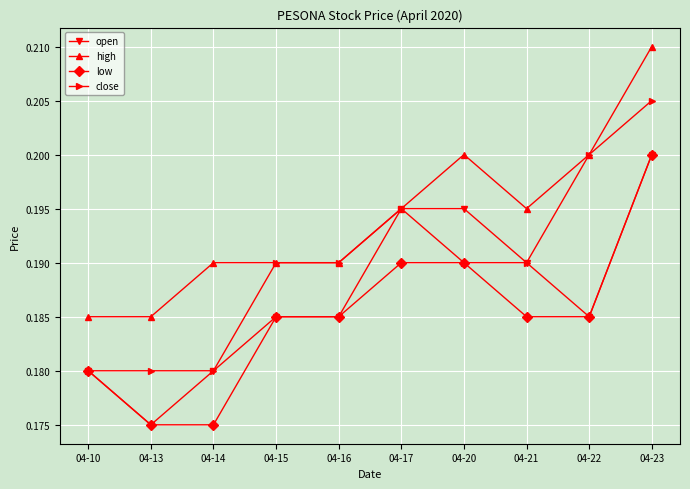

At how many categories does at least one series exceed 0?

10